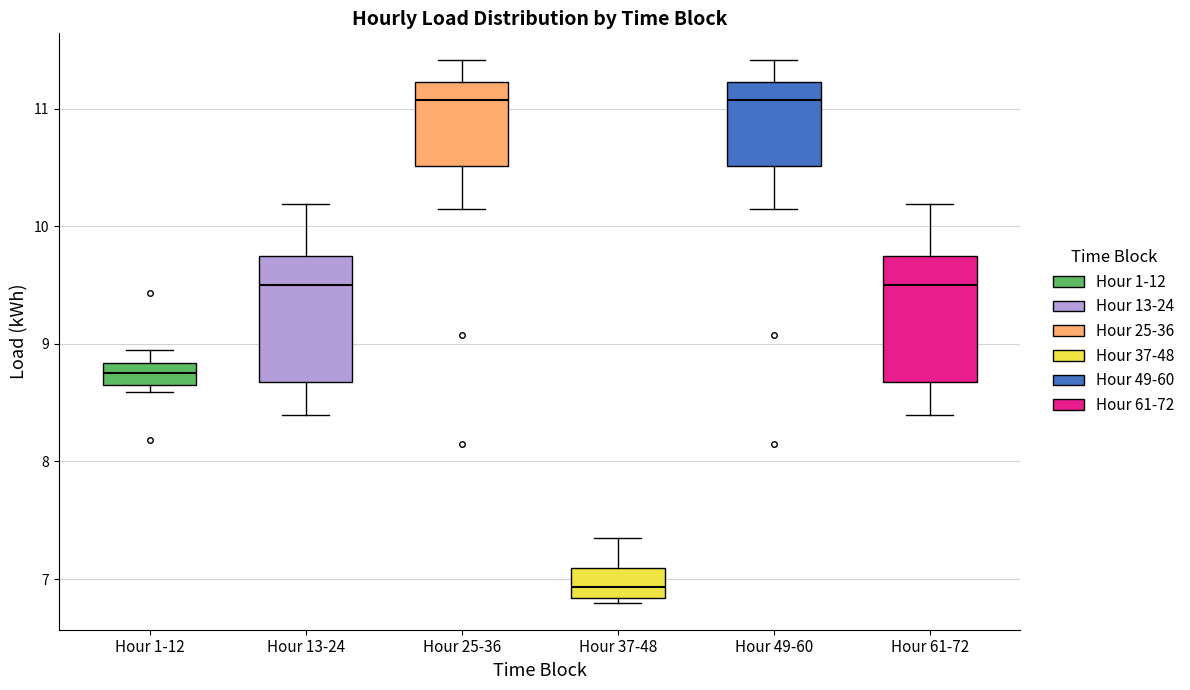

Reading left to right, read every box against the y-axis: the position of its median line, the range the box covers, and the ends of its whiskers. The values are not printed on the chart, so give them approximately, as read against the axis.

Hour 1-12: median 8.7 (inside the box), box 8.7 to 8.8, whiskers 8.6 to 8.9
Hour 13-24: median 9.5, box 8.7 to 9.7, whiskers 8.4 to 10.2
Hour 25-36: median 11.1, box 10.5 to 11.2, whiskers 10.1 to 11.4
Hour 37-48: median 6.9, box 6.8 to 7.1, whiskers 6.8 (just below the box's lower edge) to 7.3
Hour 49-60: median 11.1, box 10.5 to 11.2, whiskers 10.1 to 11.4
Hour 61-72: median 9.5, box 8.7 to 9.7, whiskers 8.4 to 10.2